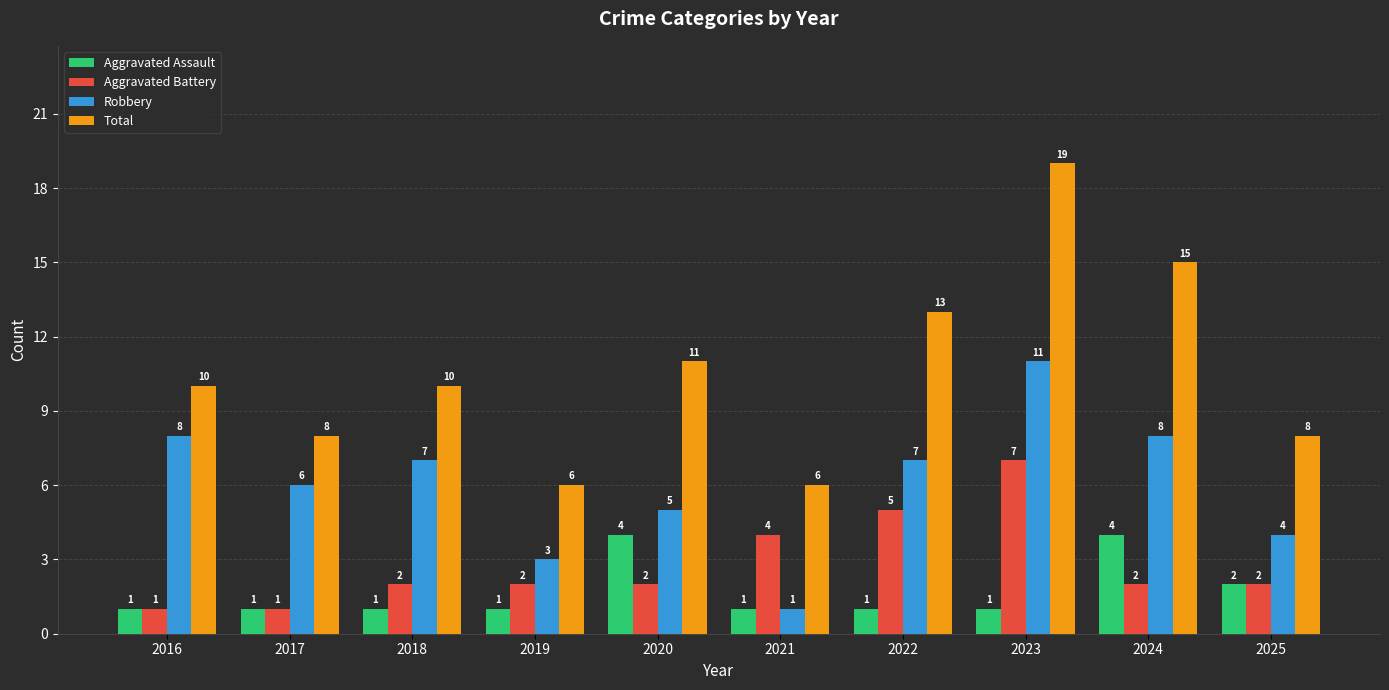

Which series changed the most between 2017 and 2024?

Total